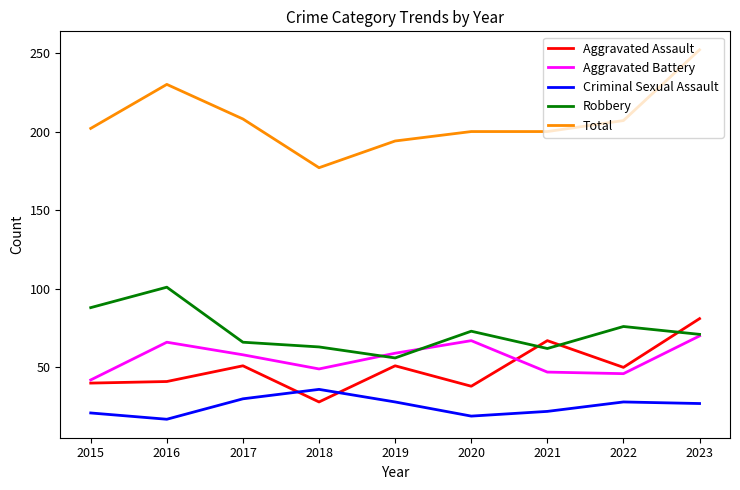

What is the approximate value of Total at 2019?

194